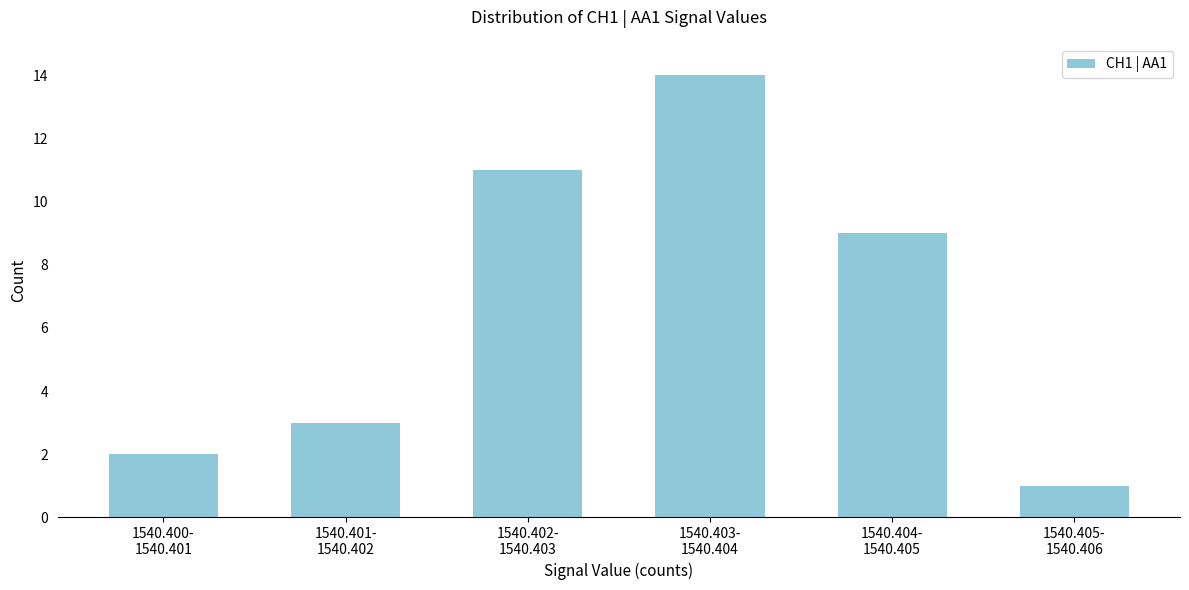

Reading left to right, list all the values displayed in this chart.

2	3	11	14	9	1